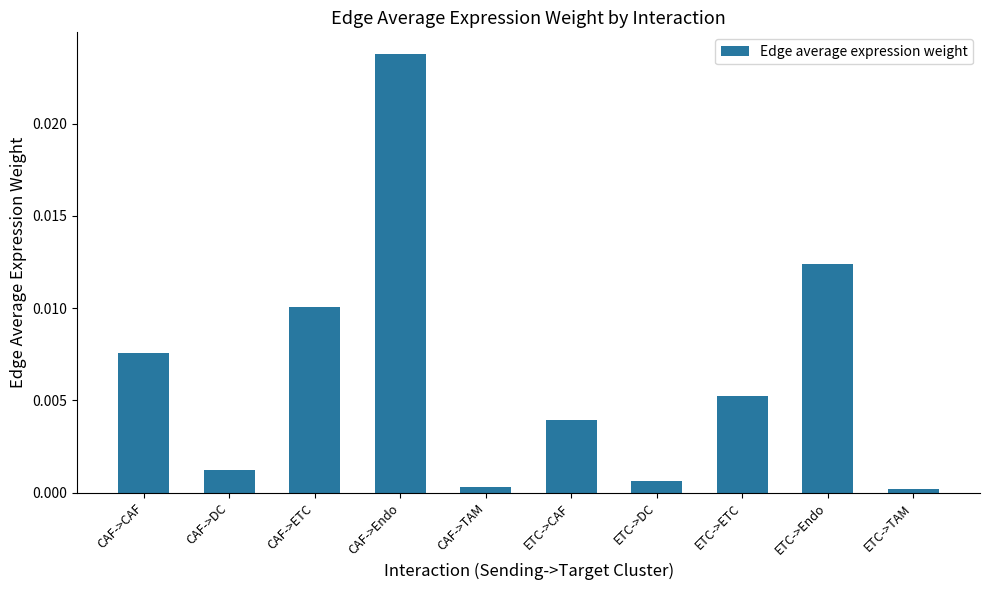

How many bars are there in total?

10